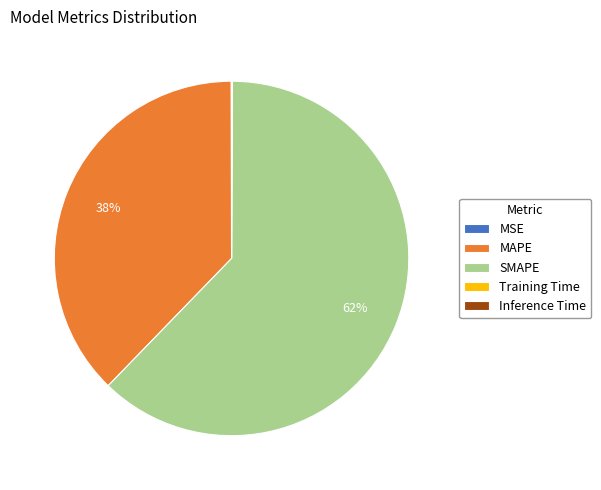

To the nearest percent, what is the average slice percentage?

20%